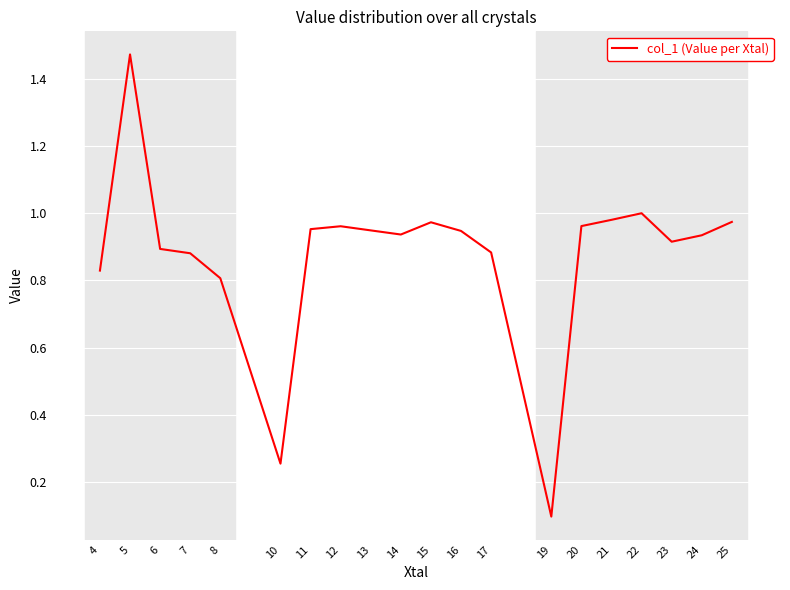

At which label is the value closest to 0?

19